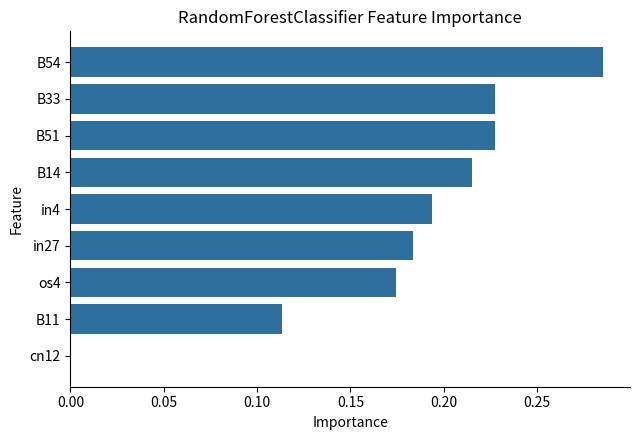

What is the change in value from os4 to B54?

+0.1